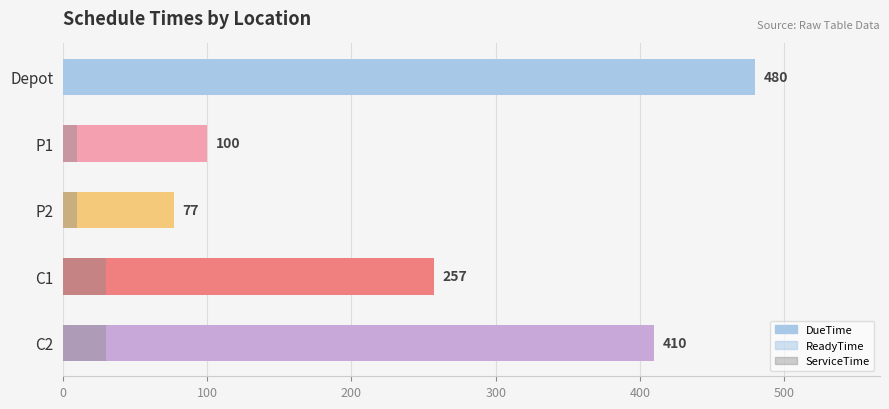

Rank the series by their average value, from highest to lowest.

DueTime, ReadyTime, ServiceTime